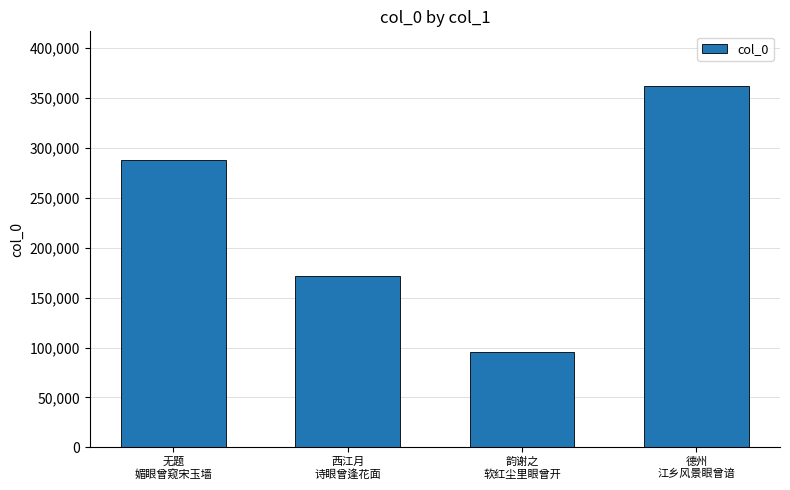

How many bars are there in total?

4